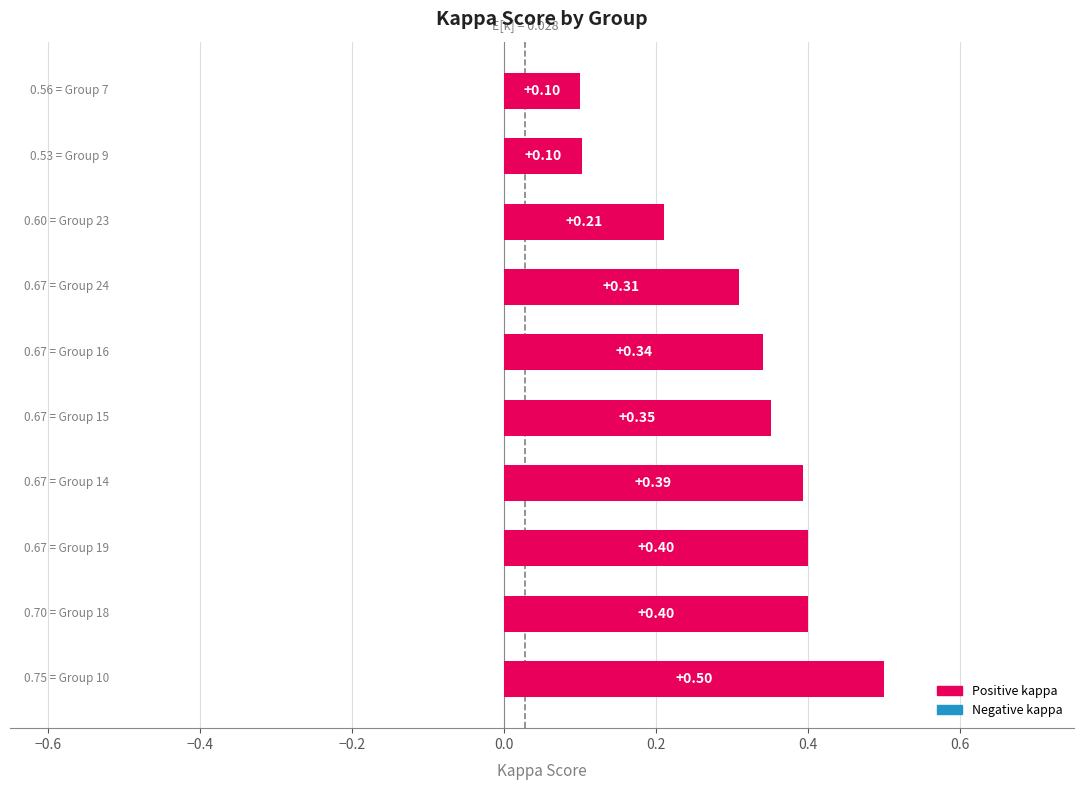

Does the chart contain any negative values?

No